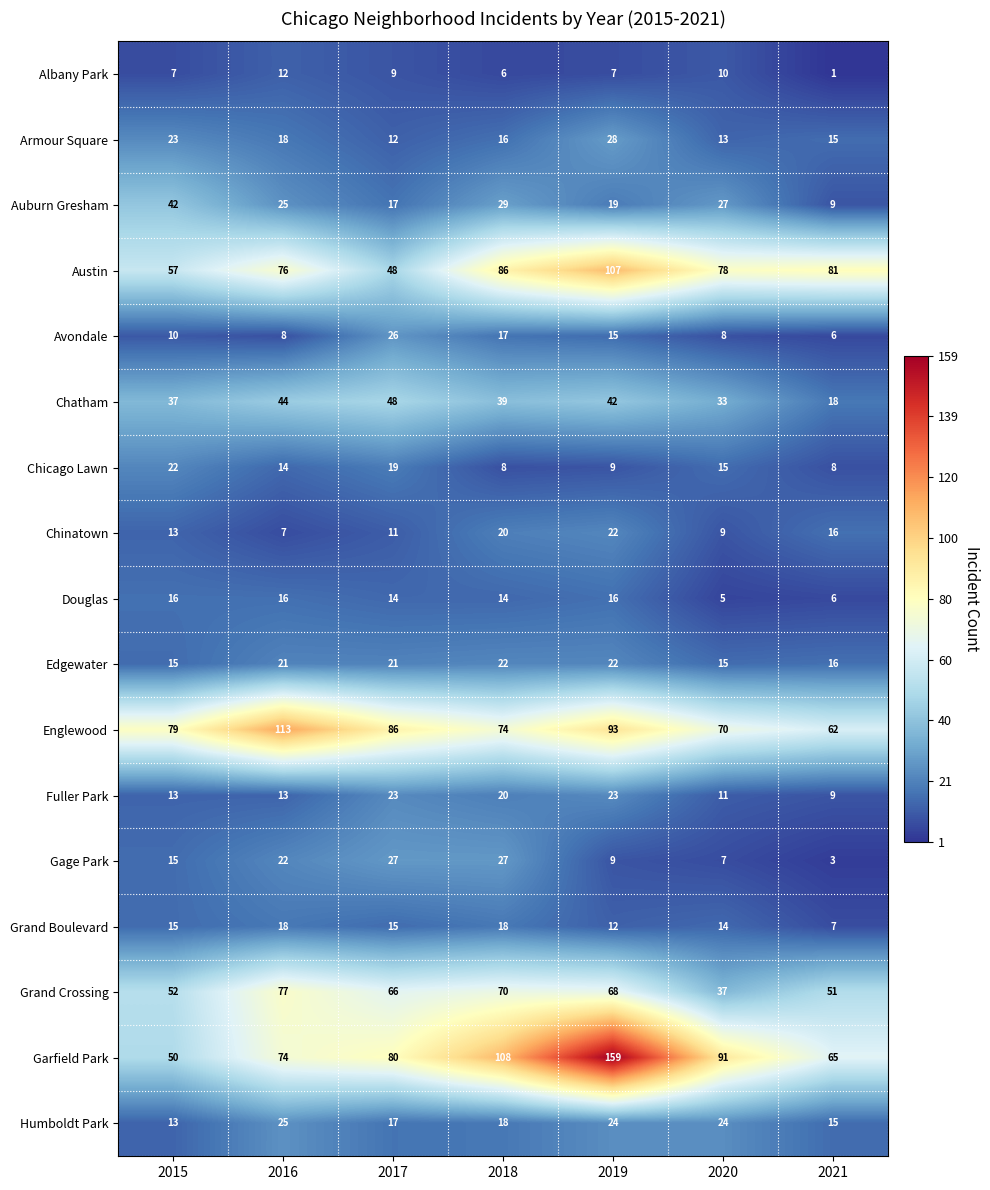

What is the sum of all Humboldt Park values?

136